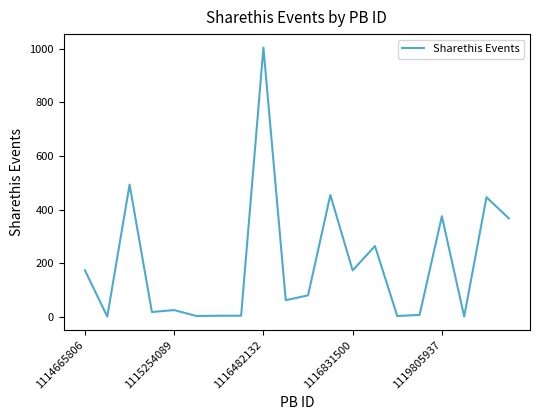

What is the greatest value displayed?

1004